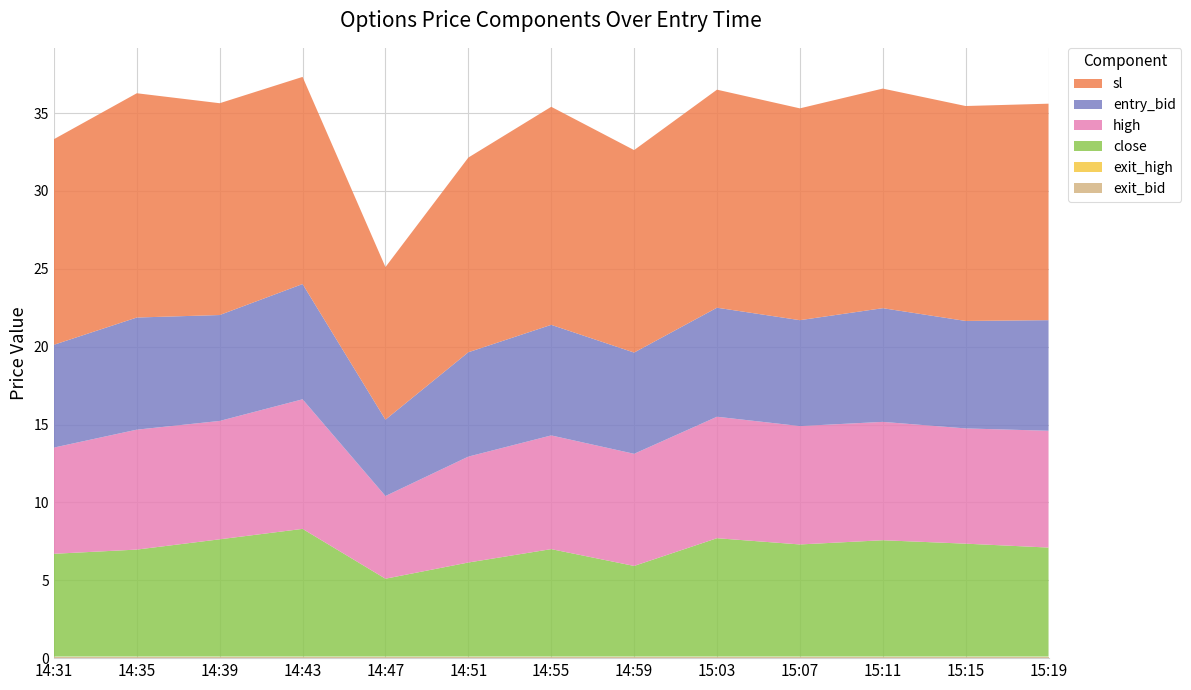

Reading left to right, what are all the values shown in this chart?

entry_bid: 14:31=6.6	14:35=7.2	14:39=6.8	14:43=7.4	14:47=4.9	14:51=6.7	14:55=7.1	14:59=6.5	15:03=7.0	15:07=6.8	15:11=7.3	15:15=6.9	15:19=7.1
sl: 14:31=13.2	14:35=14.4	14:39=13.6	14:43=13.3	14:47=9.8	14:51=12.5	14:55=14.0	14:59=13.0	15:03=14.0	15:07=13.6	15:11=14.1	15:15=13.8	15:19=13.9
high: 14:31=6.8	14:35=7.7	14:39=7.6	14:43=8.3	14:47=5.3	14:51=6.8	14:55=7.3	14:59=7.2	15:03=7.8	15:07=7.6	15:11=7.6	15:15=7.4	15:19=7.5
exit_high: 14:31=0.1	14:35=0.1	14:39=0.1	14:43=0.1	14:47=0.1	14:51=0.1	14:55=0.1	14:59=0.1	15:03=0.1	15:07=0.1	15:11=0.1	15:15=0.1	15:19=0.1
close: 14:31=6.6	14:35=6.9	14:39=7.5	14:43=8.2	14:47=5.0	14:51=6.0	14:55=6.9	14:59=5.8	15:03=7.6	15:07=7.2	15:11=7.5	15:15=7.2	15:19=7.0
exit_bid: 14:31=0.1	14:35=0.1	14:39=0.1	14:43=0.1	14:47=0.1	14:51=0.1	14:55=0.1	14:59=0.1	15:03=0.1	15:07=0.1	15:11=0.1	15:15=0.1	15:19=0.1